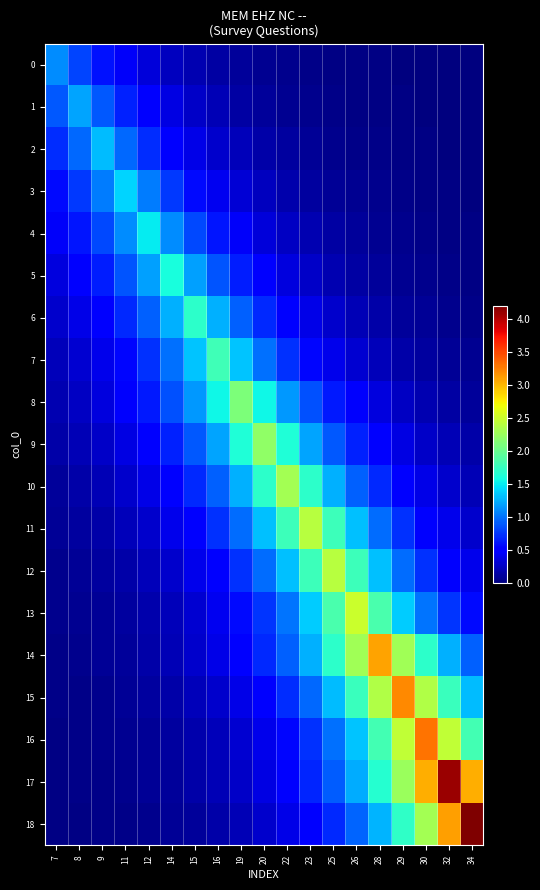

Which series has the largest range (max minus min)?

18